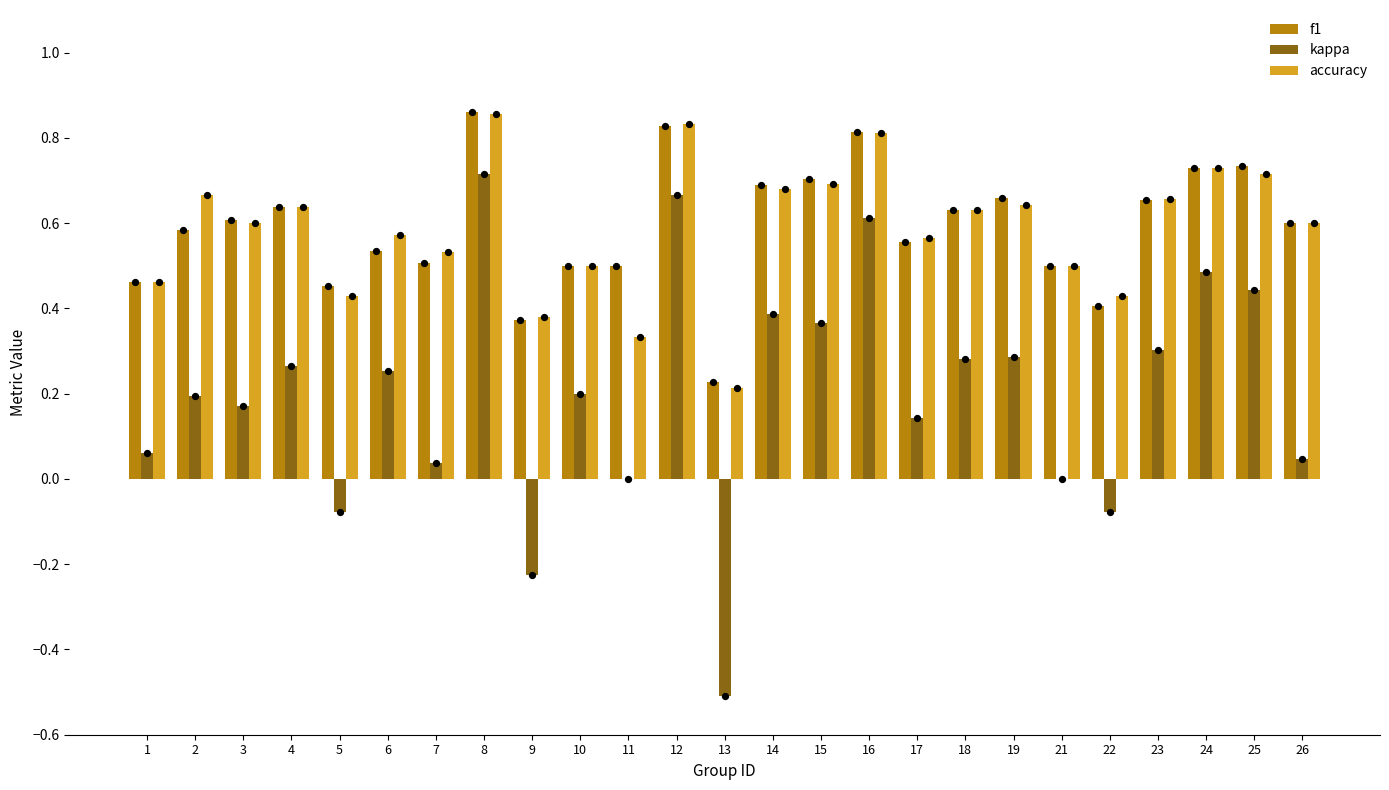

What are all the series names shown in the legend?

f1, kappa, accuracy